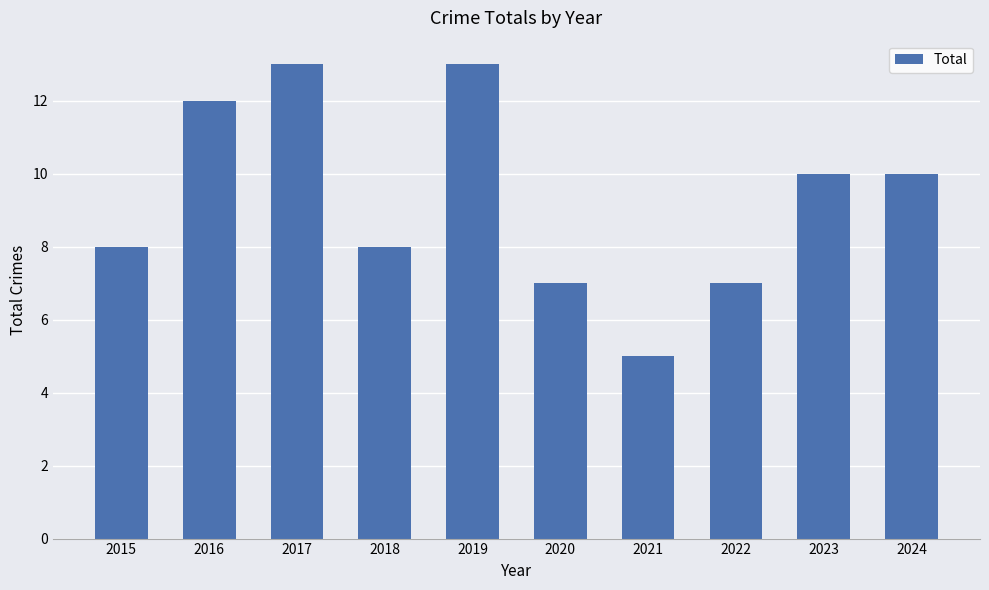

How many distinct data groups are displayed?

1